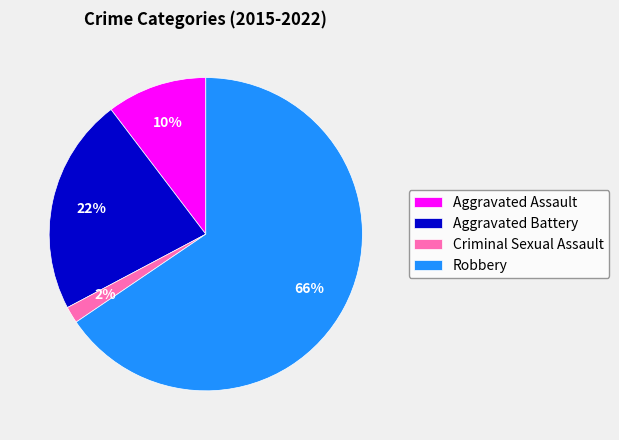

Does Aggravated Assault account for over 50% of the chart?

No